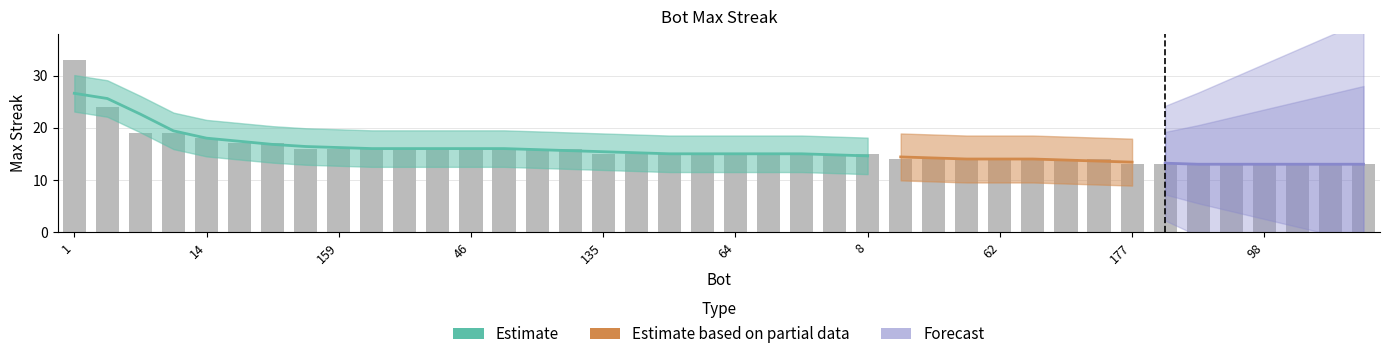

What position from the left is 98?

37